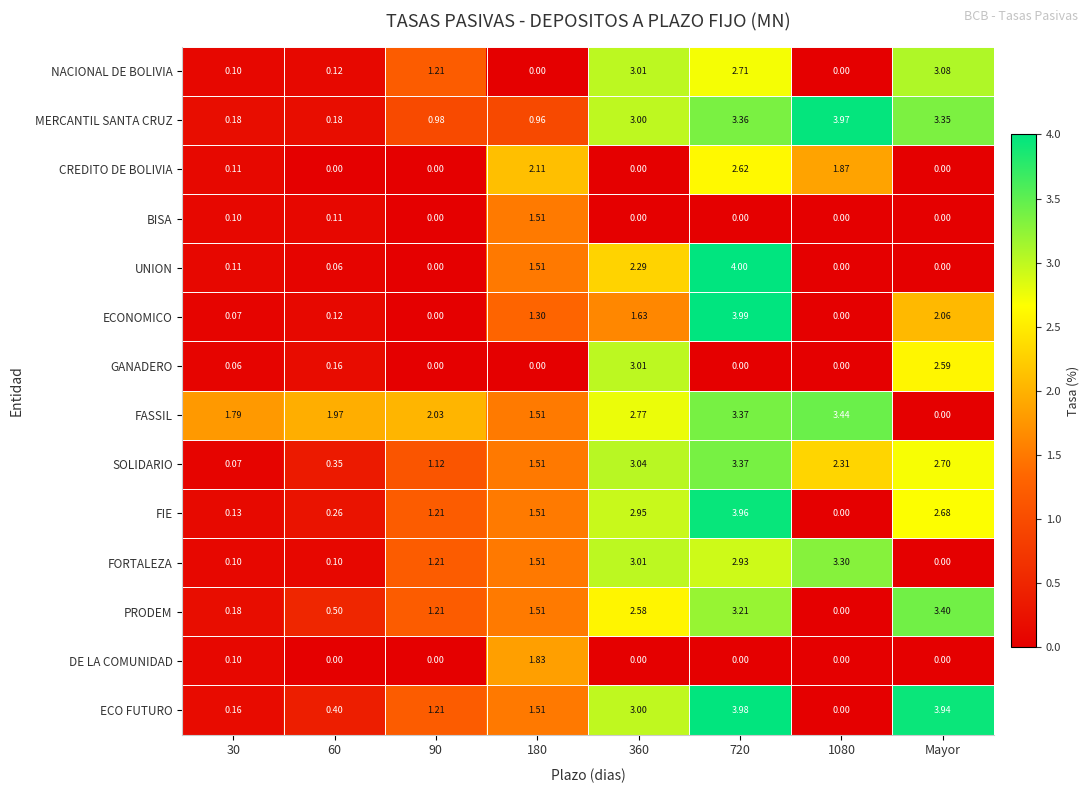

How many data points does each series have?

8